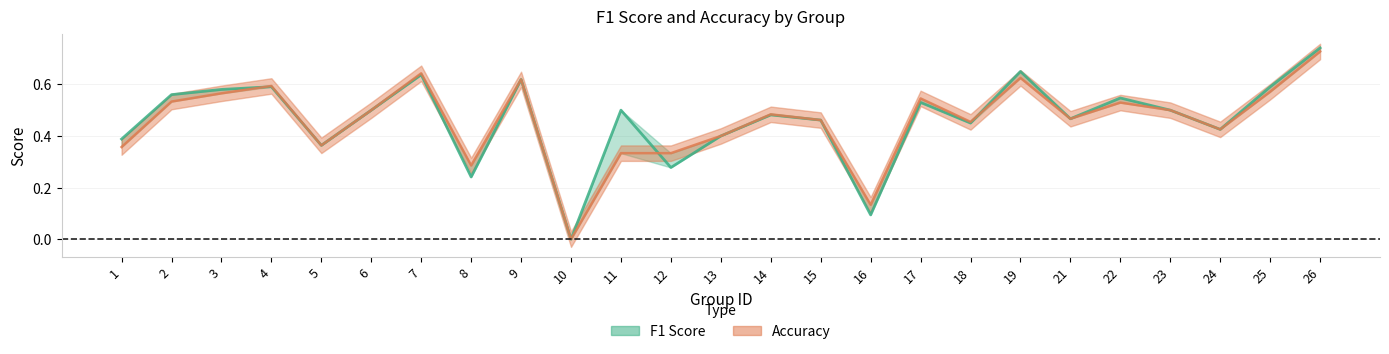

True or false: f1 and accuracy cross at least once.

True